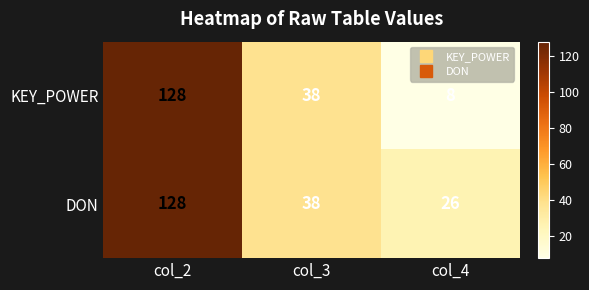

At which label is KEY_POWER closest to 68?

col_3